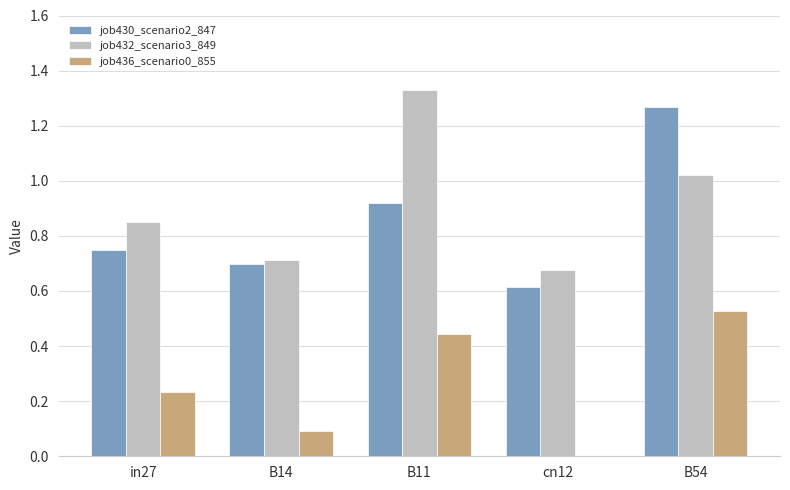

Does the chart contain stacked bars?

No